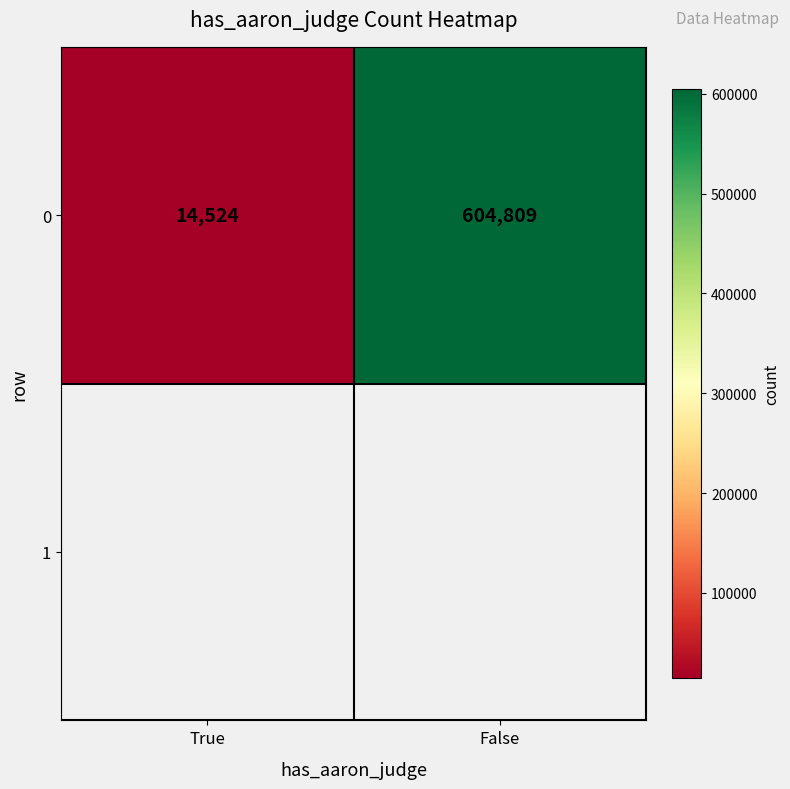

Which has a higher value, False or True?

False